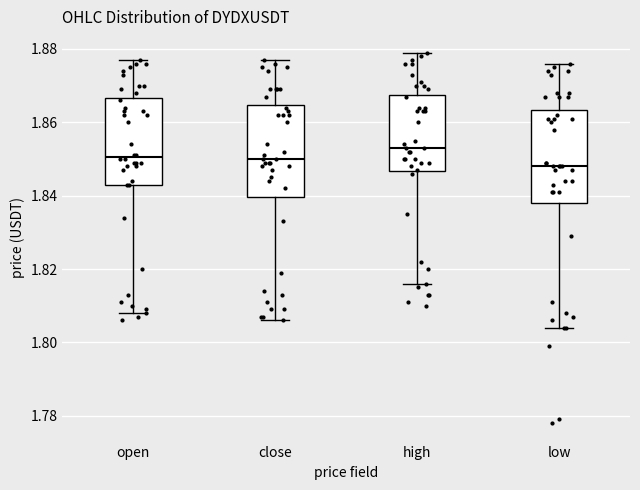

Where does the median line of the box for open sit on the y-axis? The values are not printed on the chart, so give them approximately, as read against the axis.

1.850